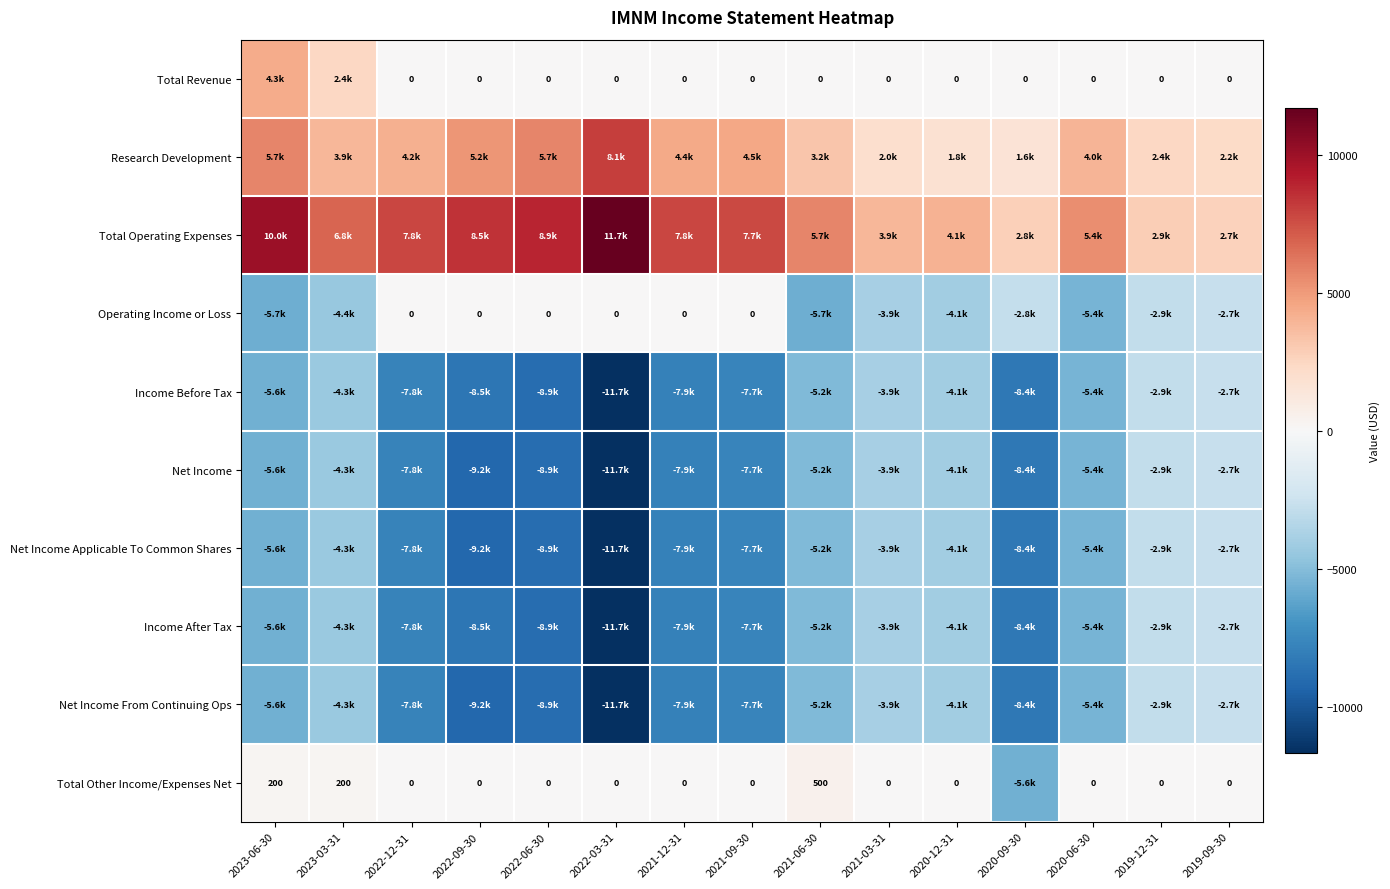

How many categories are shown in the chart?

15